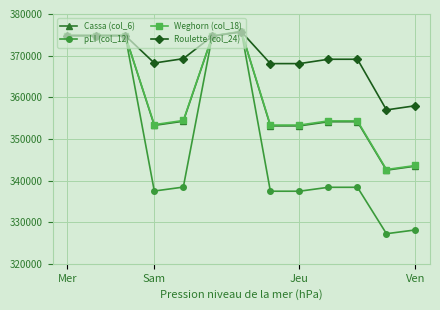

Which series has the largest total across all categories?

Roulette (col_24)